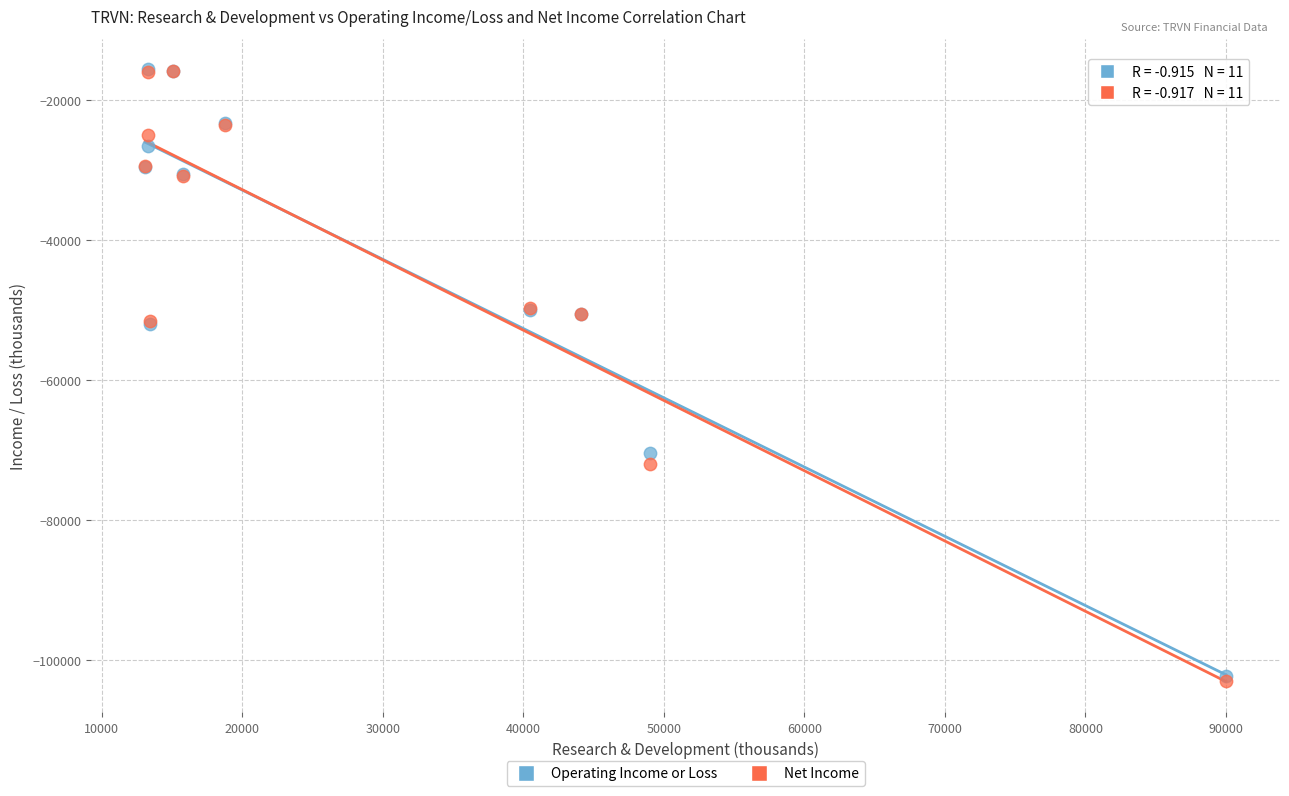

What are all the series names shown in the legend?

Operating Income or Loss, Net Income